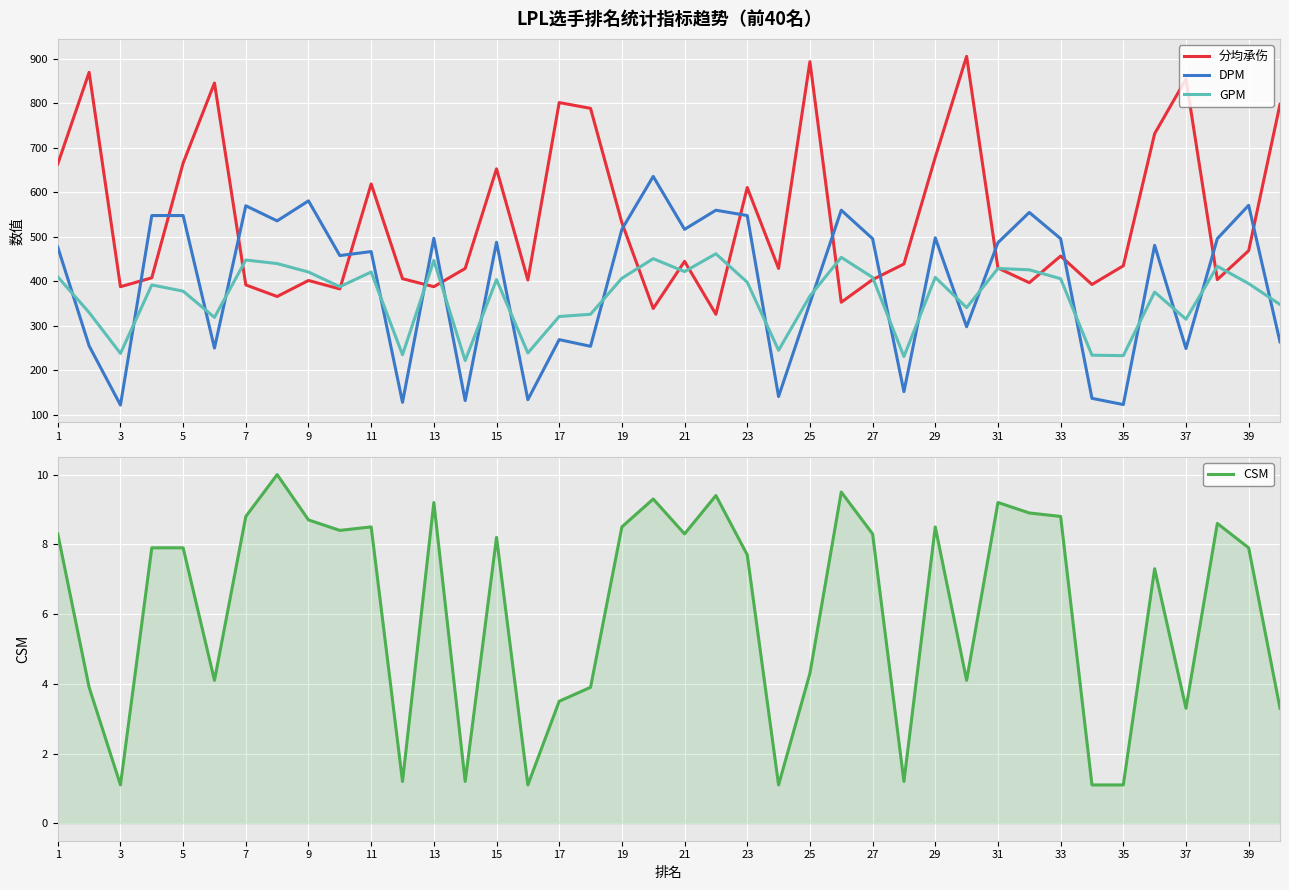

The 分均承伤 series shows 308 at 21. True or false?

False